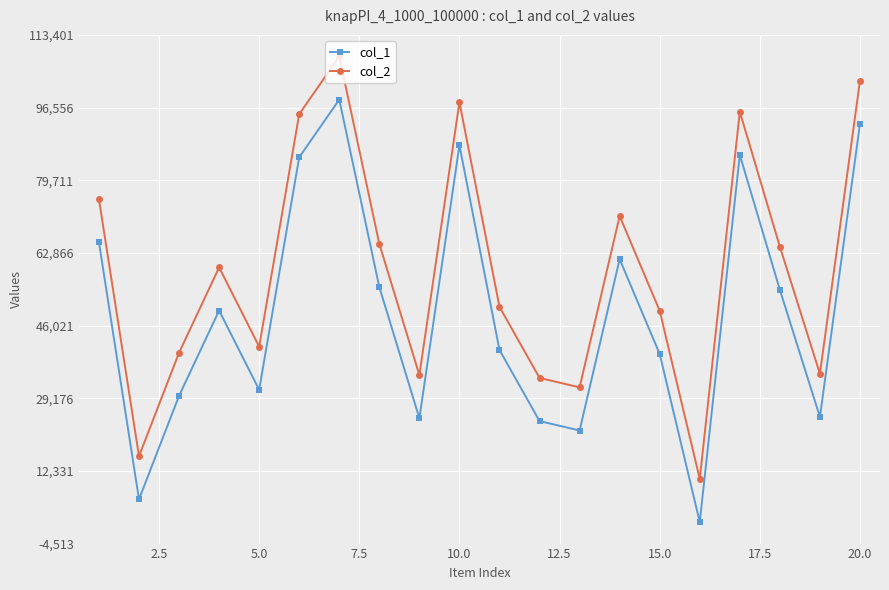

What is the highest value of the col_2 series?

108401